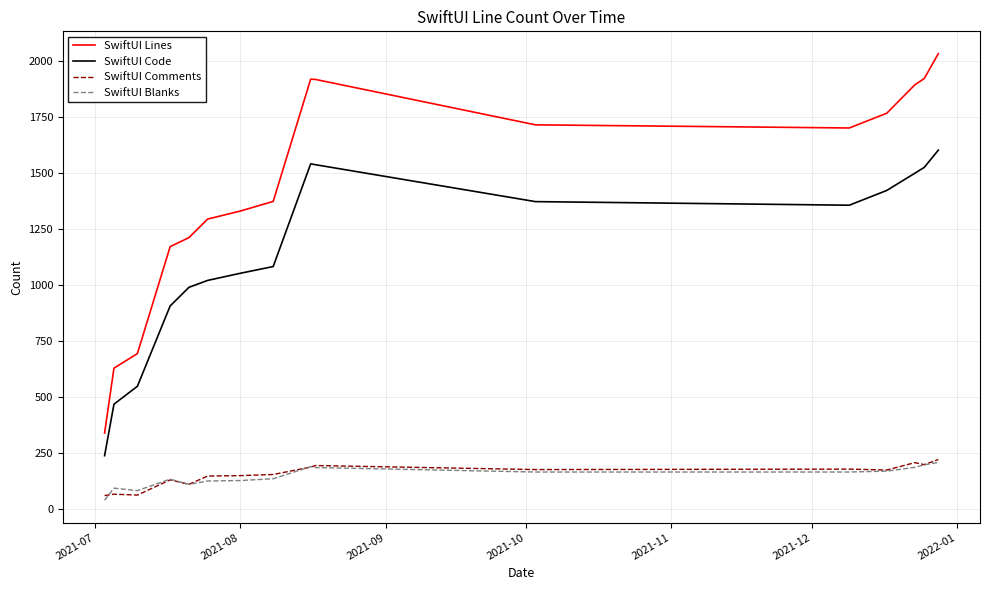

What is the greatest value displayed?

2035